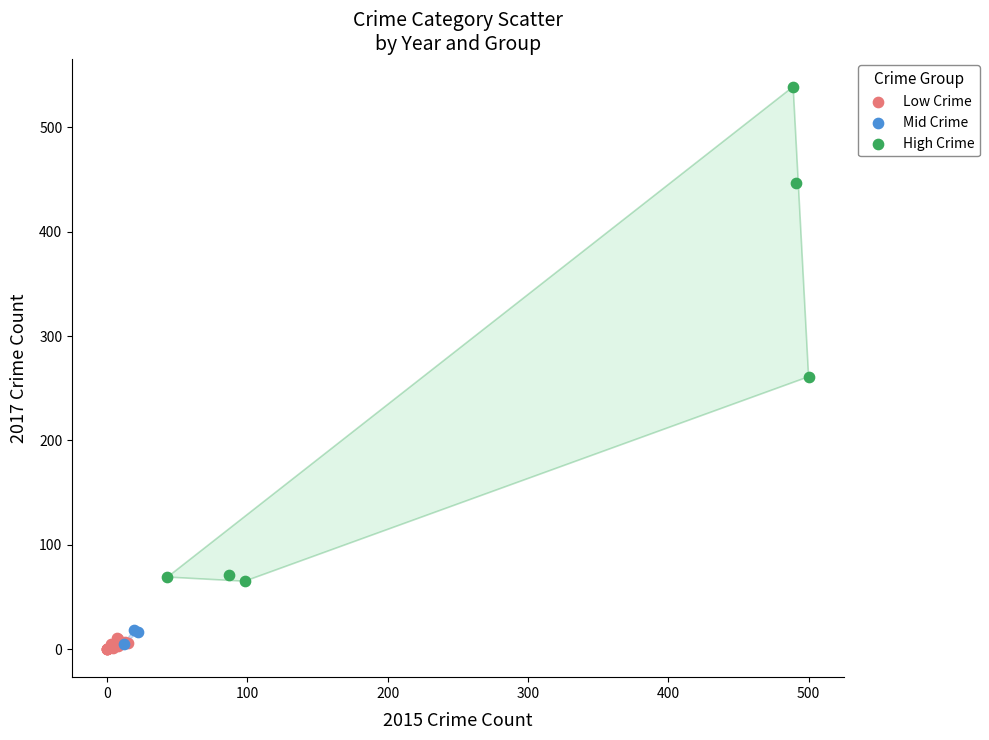

Which series has the largest Y range (max minus min)?

High Crime